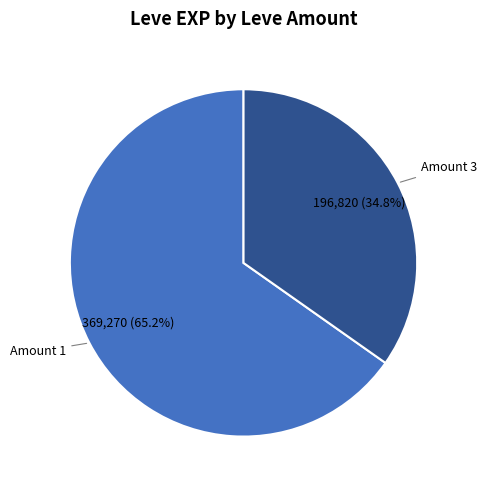

Is there a majority slice in this chart?

Yes